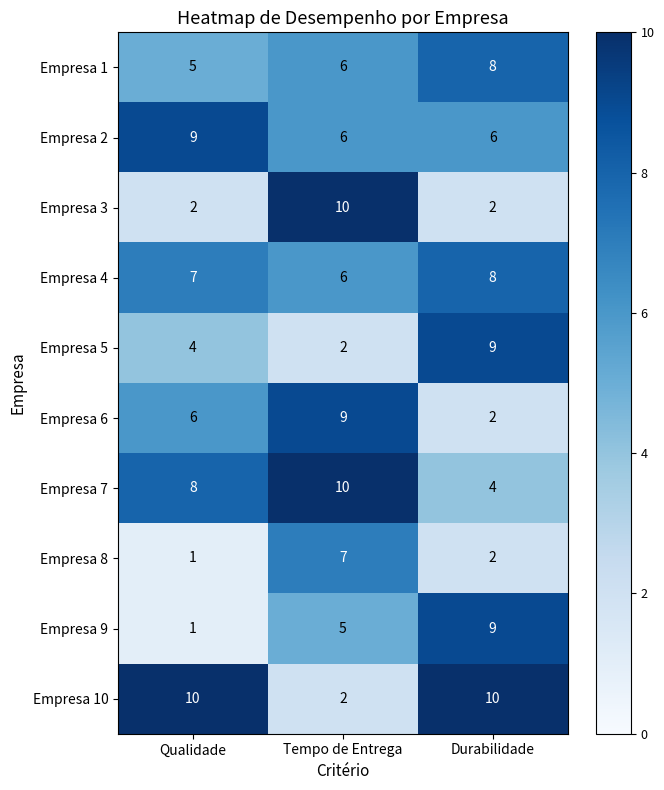

What is the spread (max minus min) of values at Qualidade?

9